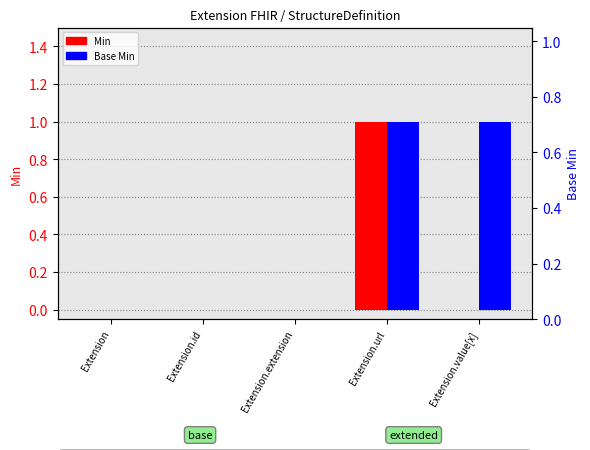

What is the sum of the Min values at Extension.extension and Extension.url?

1